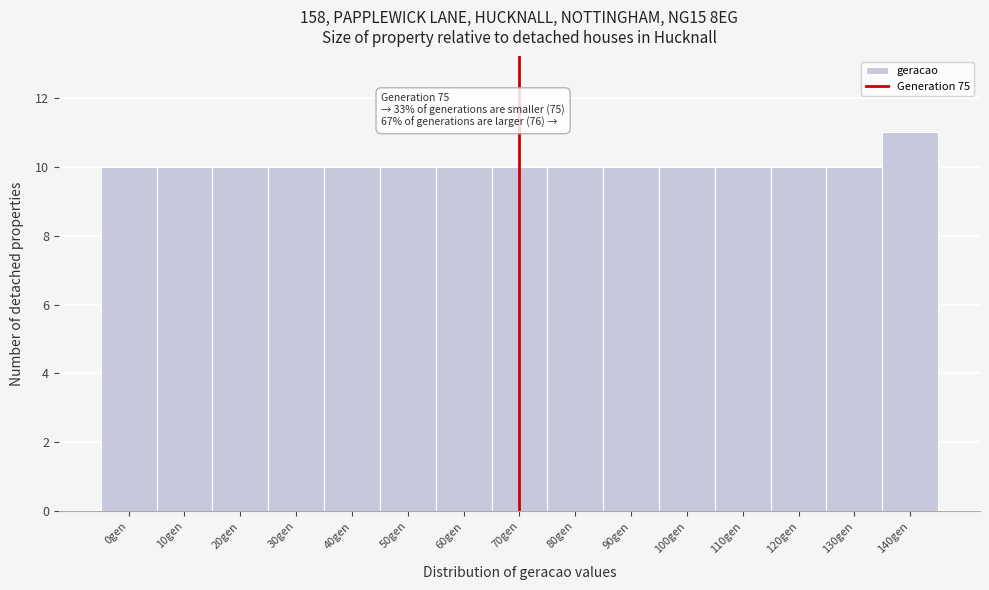

Reading right to left, extract all data points from this chart.

11	10	10	10	10	10	10	10	10	10	10	10	10	10	10